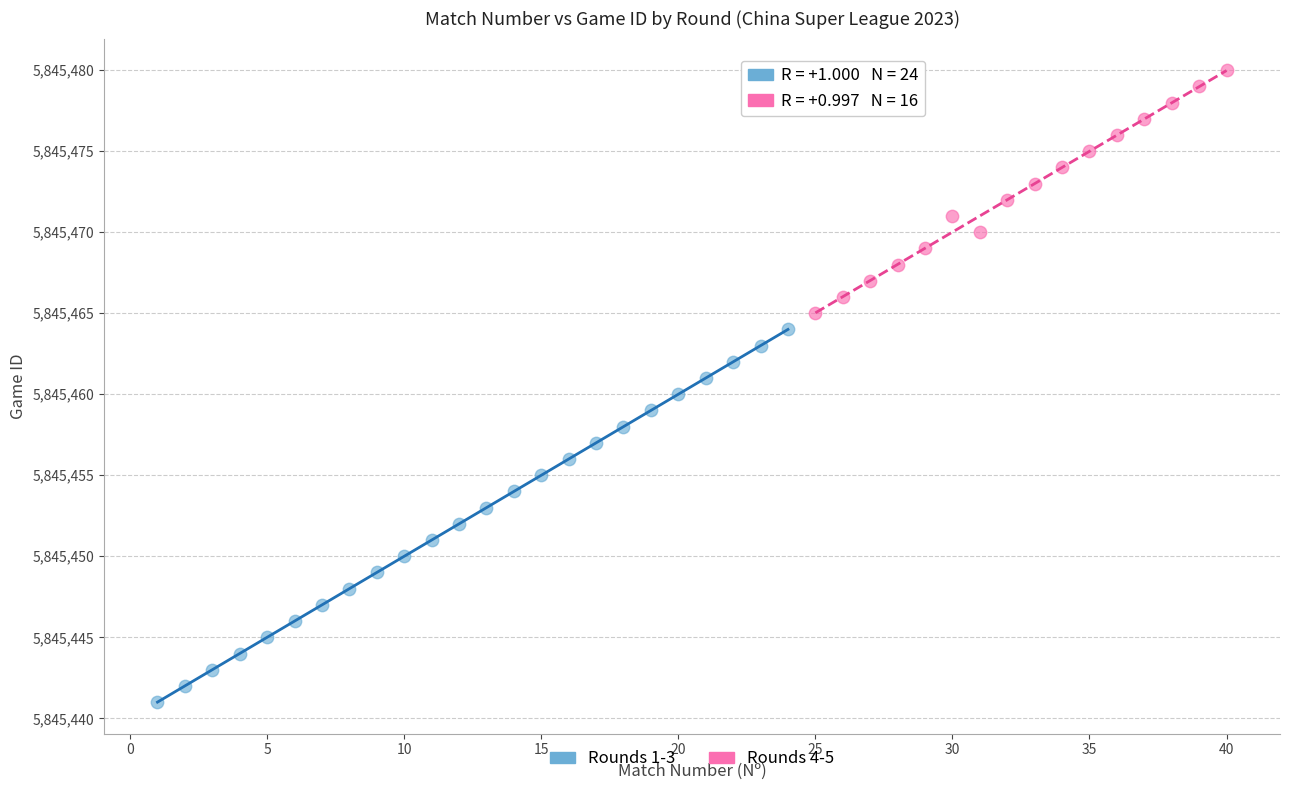

Which series reaches the minimum Y coordinate?

Rounds 1-3